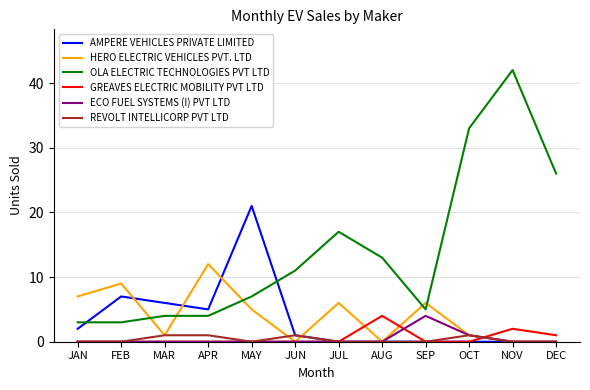

What is the difference between the second highest and second lowest values in the HERO ELECTRIC VEHICLES PVT. LTD series?

9